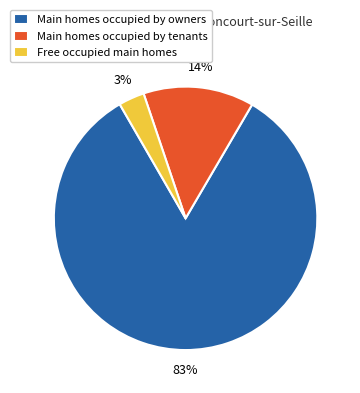

What percentage is the Main homes occupied by tenants slice, to the nearest percent?

14%